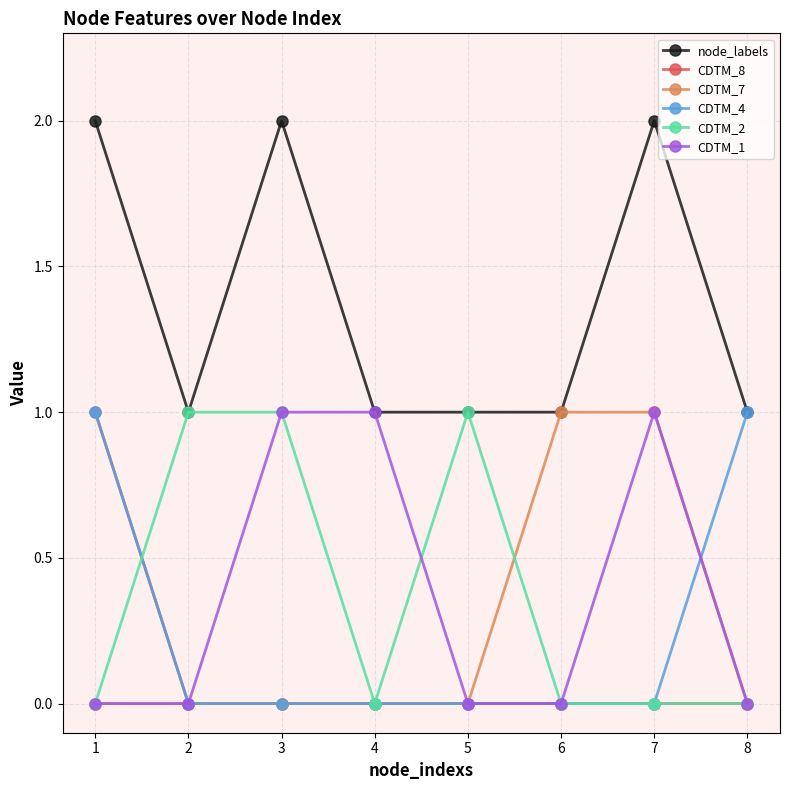

The CDTM_2 series shows 1 at 5. True or false?

True